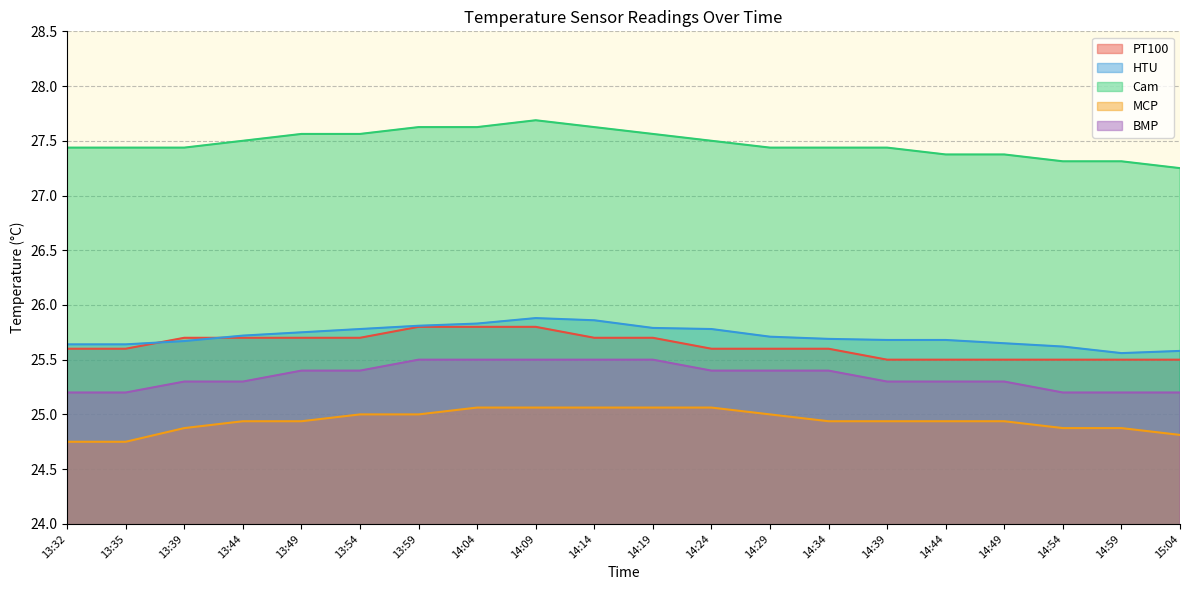

Is the value of HTU at 13:54 greater than the value of MCP at 13:59?

Yes